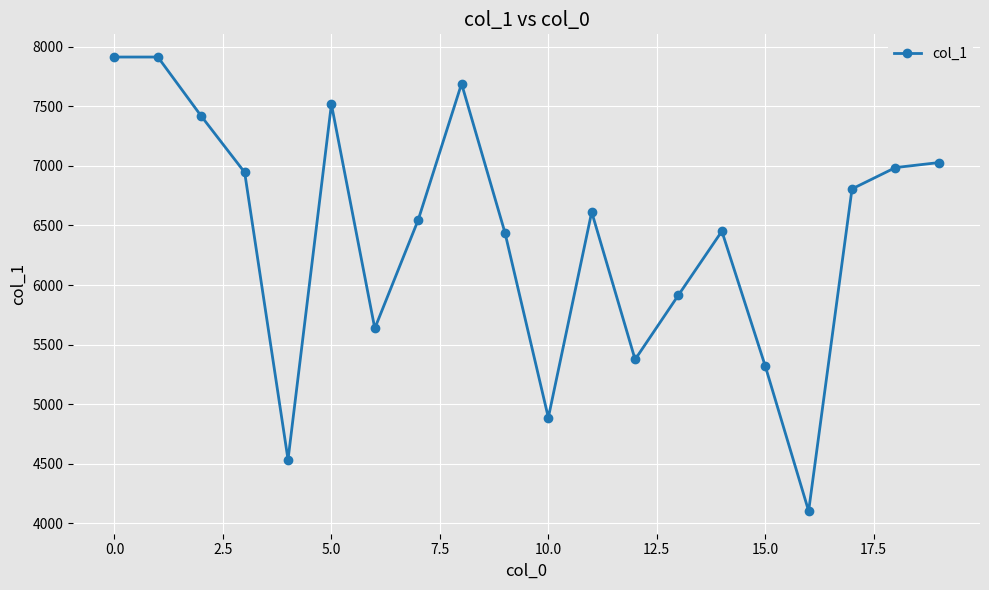

How many data points does each series have?

20